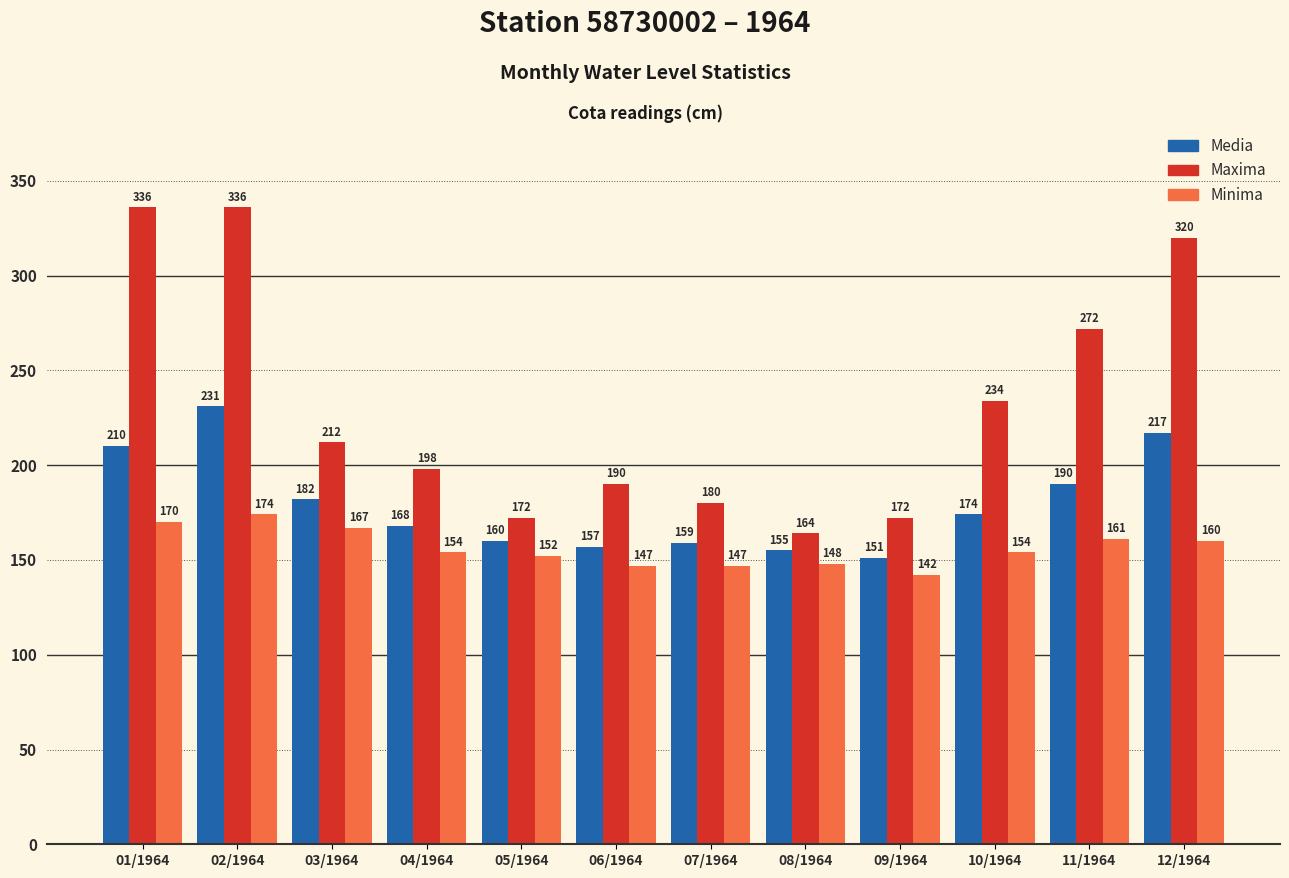

True or false: Media has a value of 160 at 05/1964.

True